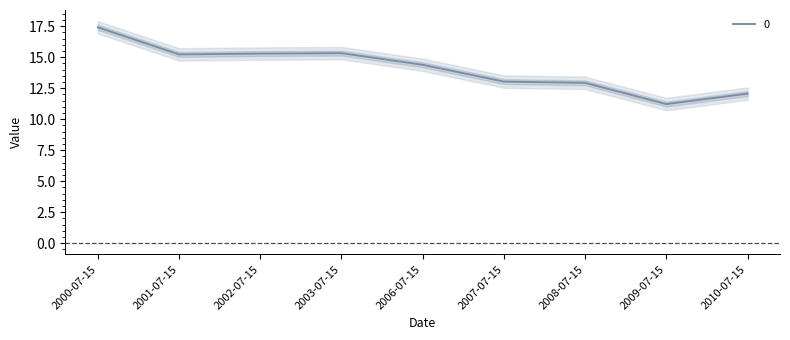

At which category does the data reach its first local peak?

2003-07-15